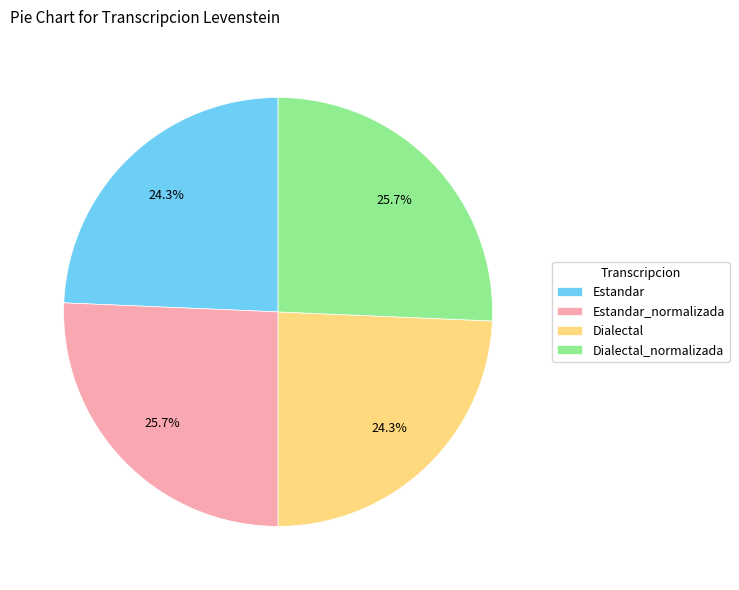

Is there any slice that represents more than half of the pie?

No